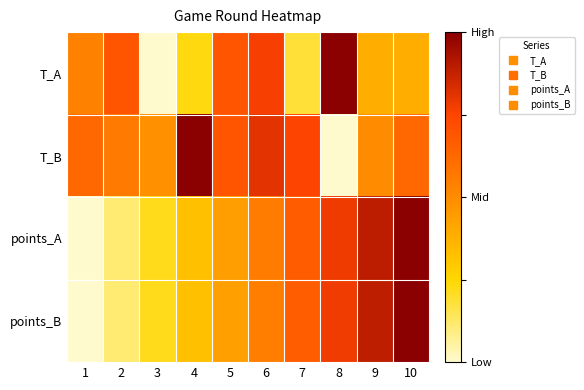

At which category is the sum across all series the highest?

10